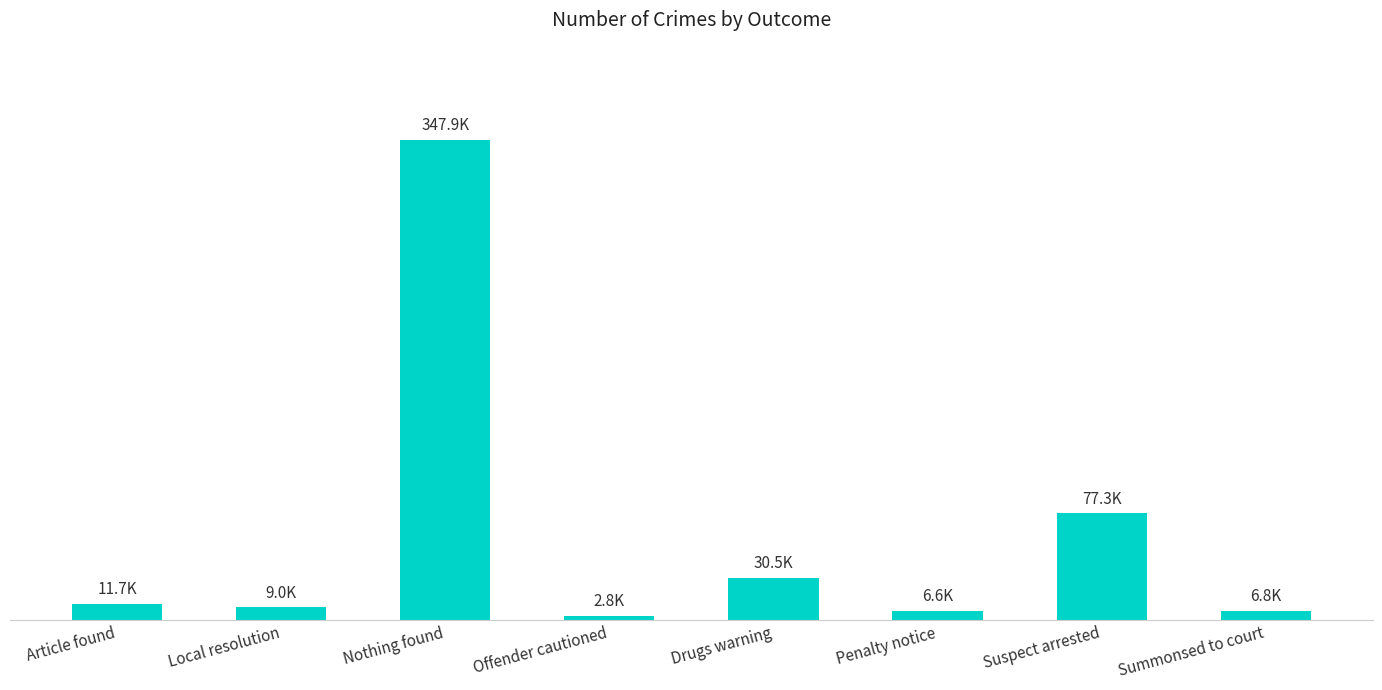

What is the sum of all values?

492586